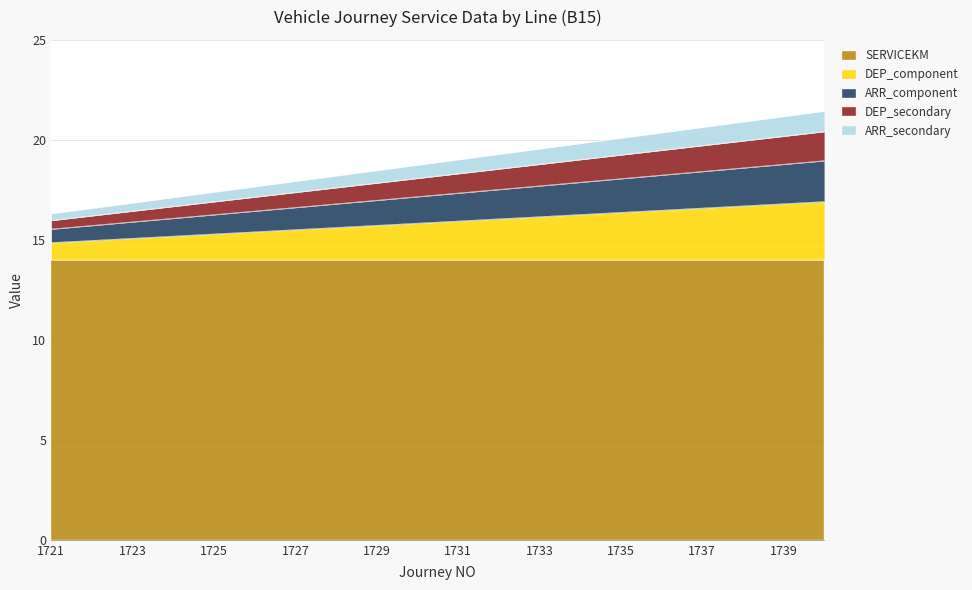

At which label is ARR (x1000s) closest to 18?

1727